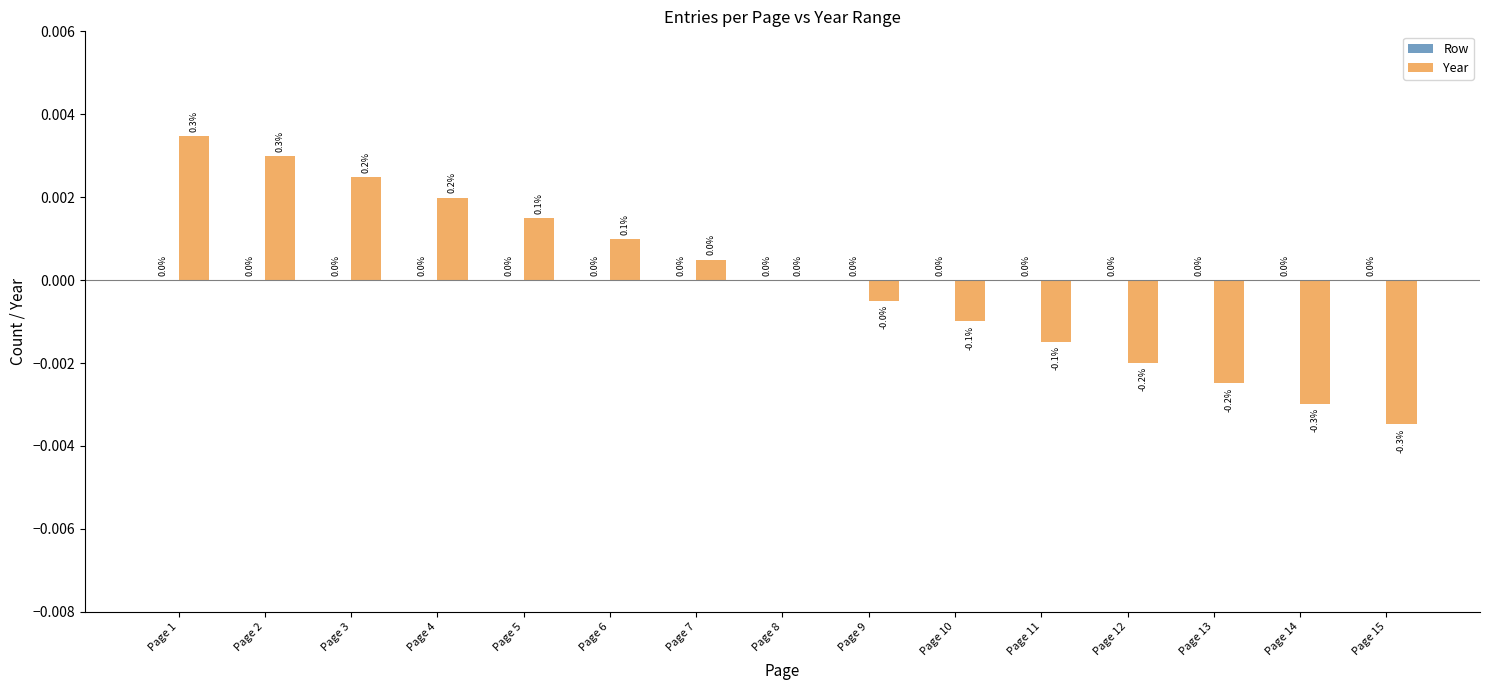

True or false: the data shows -0.0 at Page 9.

True